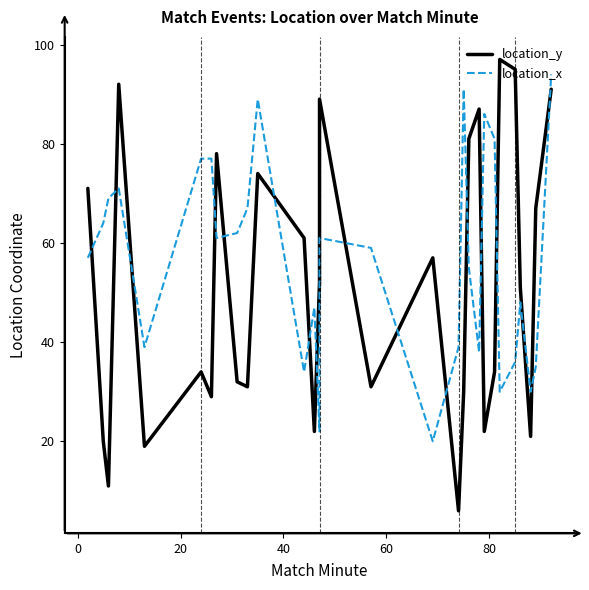

After their last crossing, which series has the higher values: location_y or location_x?

location_x